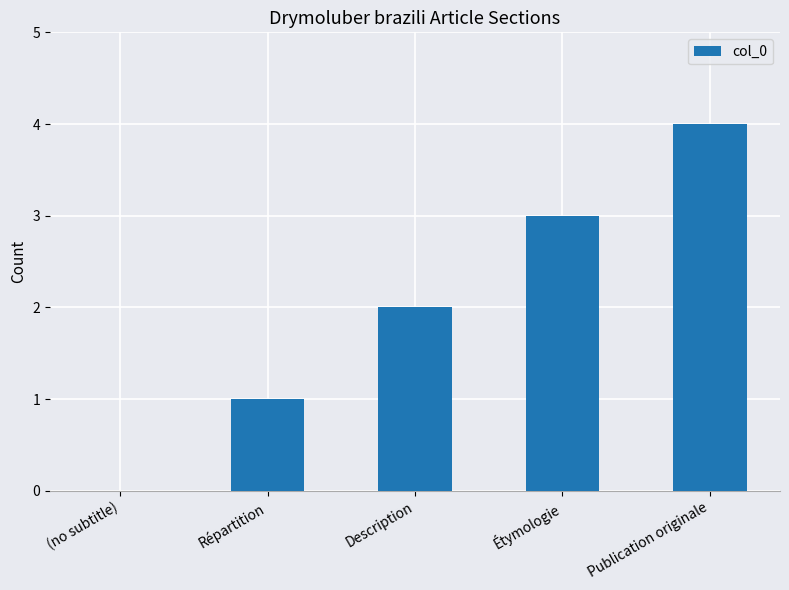

What is the sum of the values at Étymologie and (no subtitle)?

3